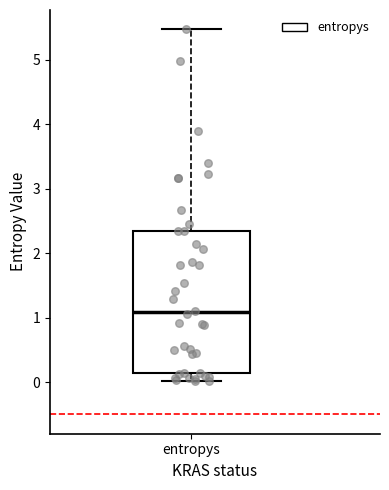

Read this box plot against the y-axis: the position of the median line, the range covered by the box, and the ends of both whiskers. The values are not printed on the chart, so give them approximately, as read against the axis.

median 1.1, box 0.1 to 2.3, whiskers 0.0 to 5.5